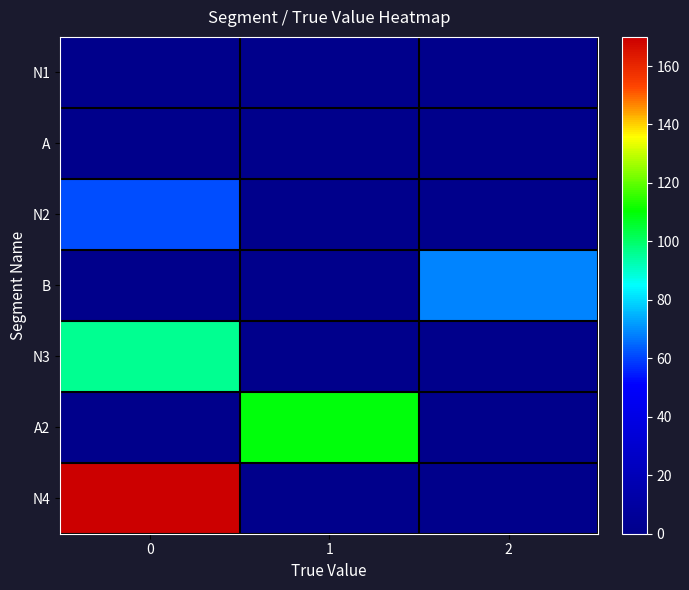

Reading left to right, transcribe all the data shown in this chart.

N1: 0=0.0	1=0.0	2=0.0
A: 0=0.4	1=0.0	2=0.0
N2: 0=61.3	1=0.0	2=0.0
B: 0=0.0	1=0.0	2=68.5
N3: 0=95.8	1=0.0	2=0.0
A2: 0=0.0	1=109.3	2=0.0
N4: 0=170.0	1=0.0	2=0.0